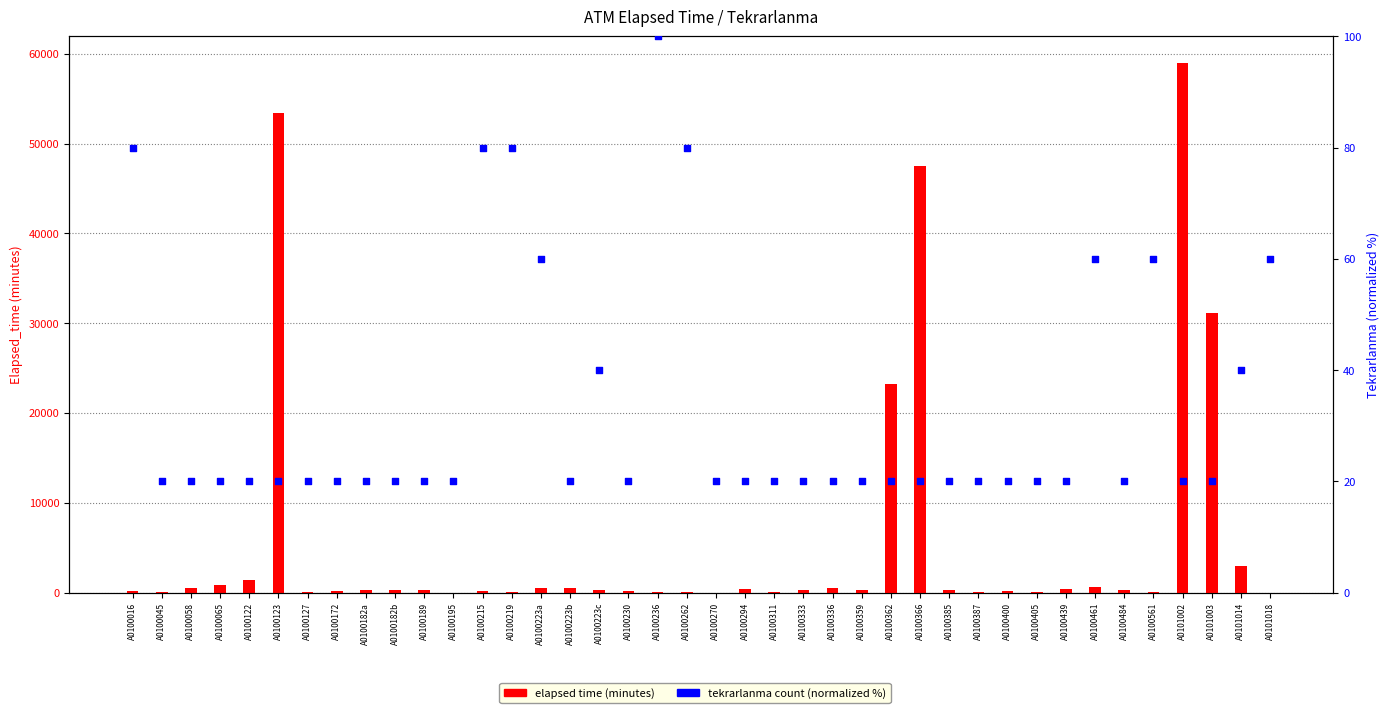

Which series has the largest total across all categories?

elapsed time